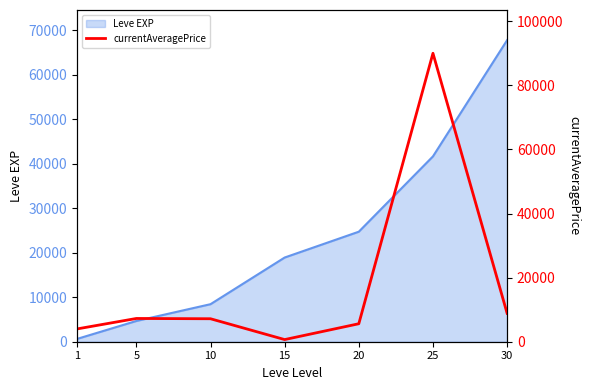

What is the minimum value shown in the chart?

670.6